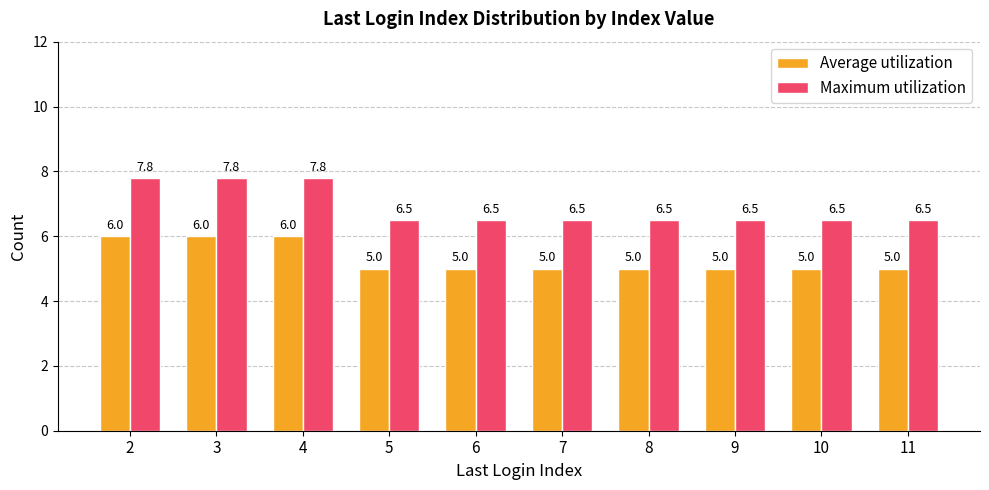

What is the smallest value displayed?

5.0